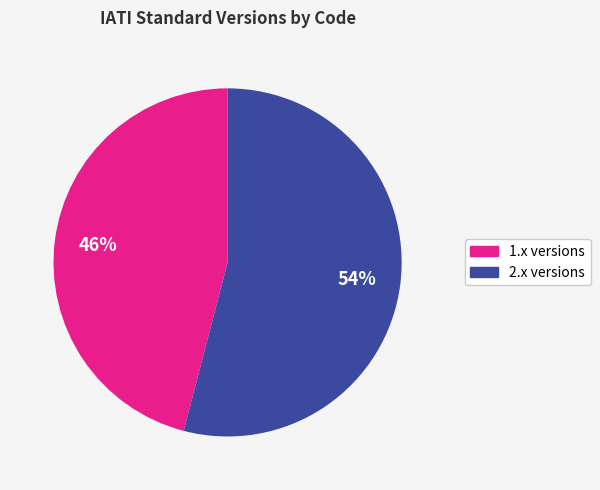

What percentage is the 1.x versions slice, to the nearest percent?

46%